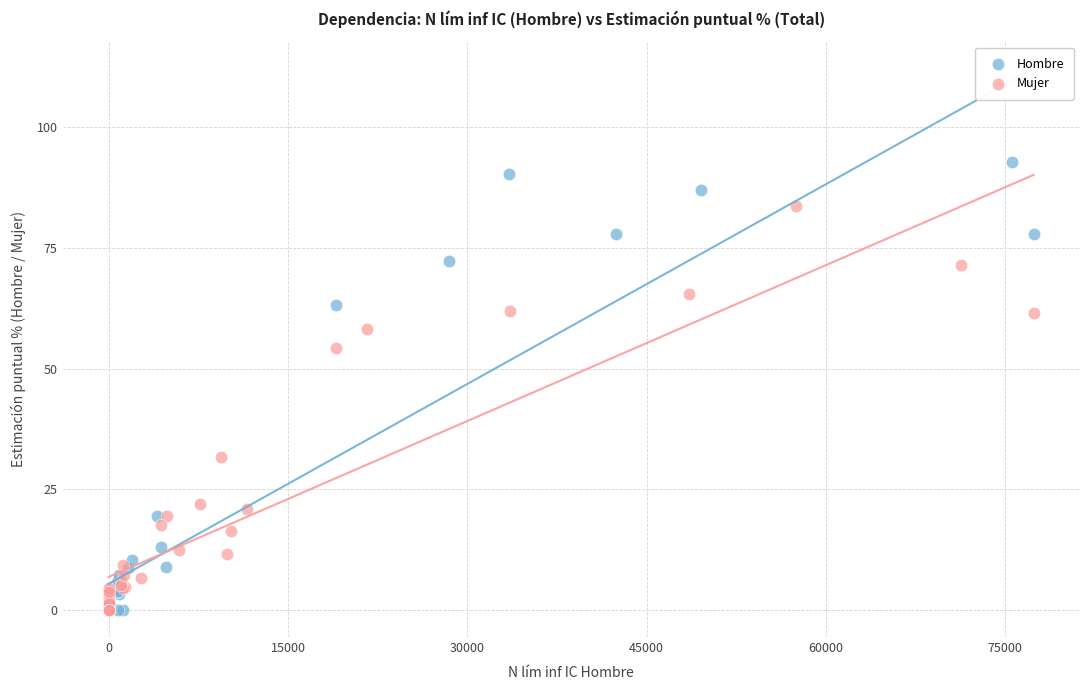

What are all the series names shown in the legend?

Hombre, Mujer